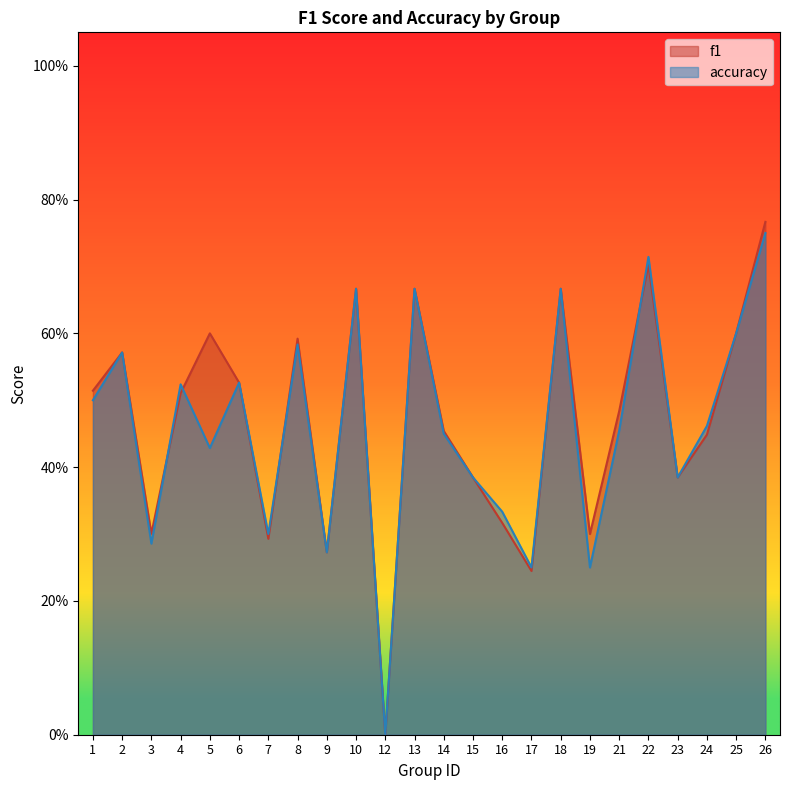

Count the f1 values in the range 0 to 1.

24